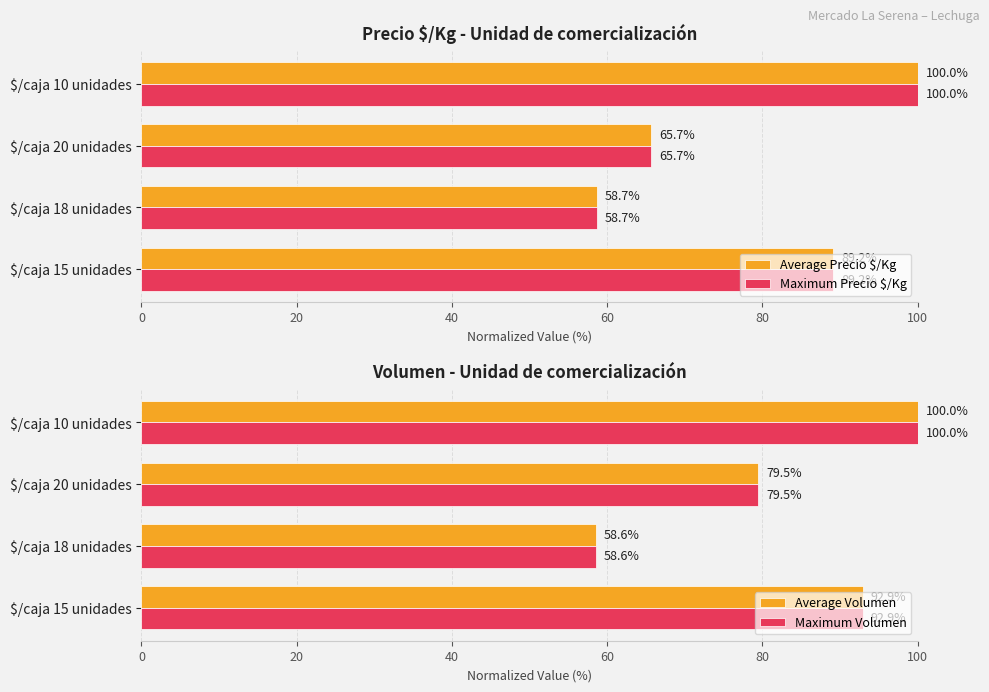

Rank the series by their maximum value, from highest to lowest.

Average Precio $/Kg, Maximum Precio $/Kg, Average Volumen, Maximum Volumen